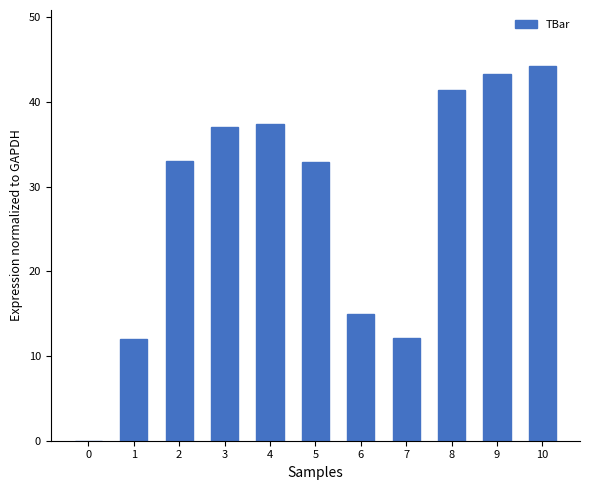

Is it true that the value at 6 is 15.0?

True